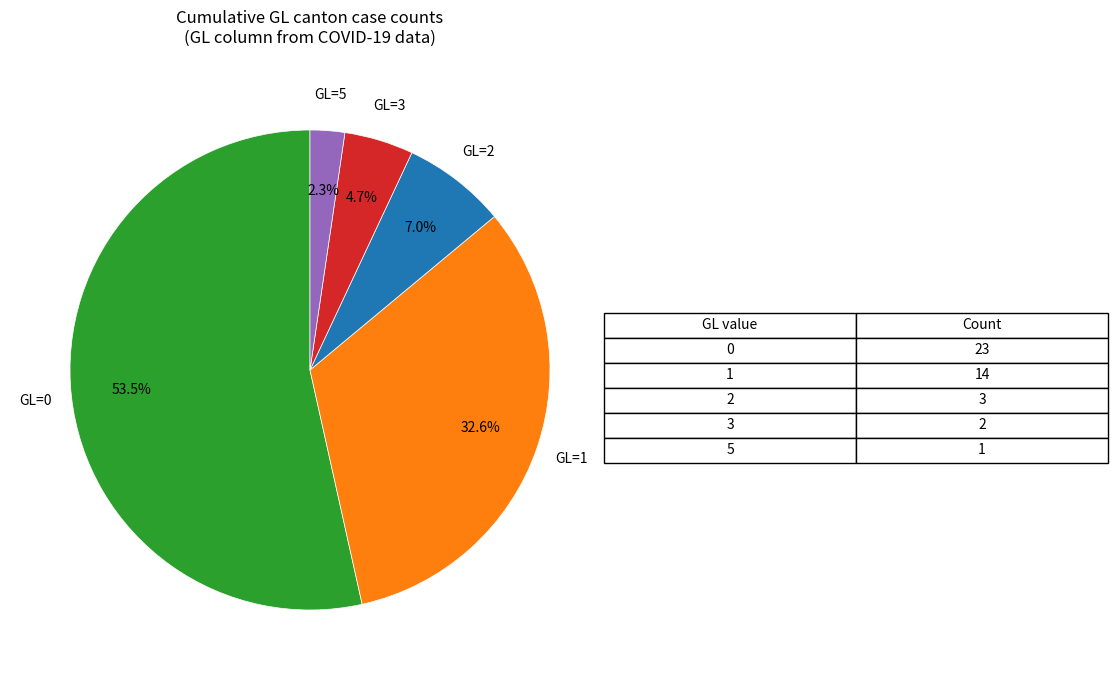

Does any single category account for the majority?

Yes